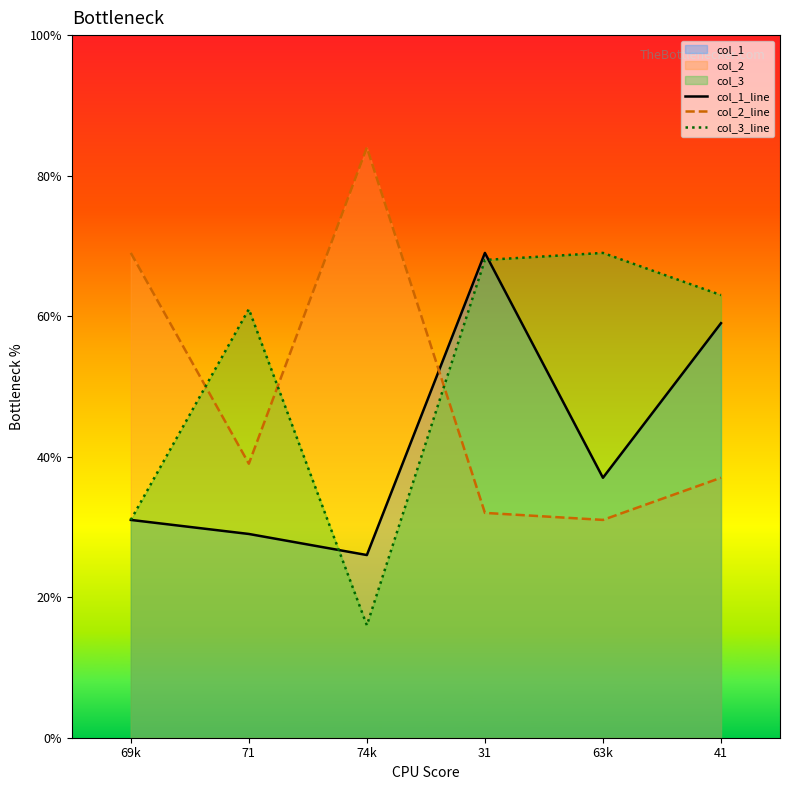

At 74k, list the series in order from largest to smallest.

col_2_line, col_1_line, col_3_line